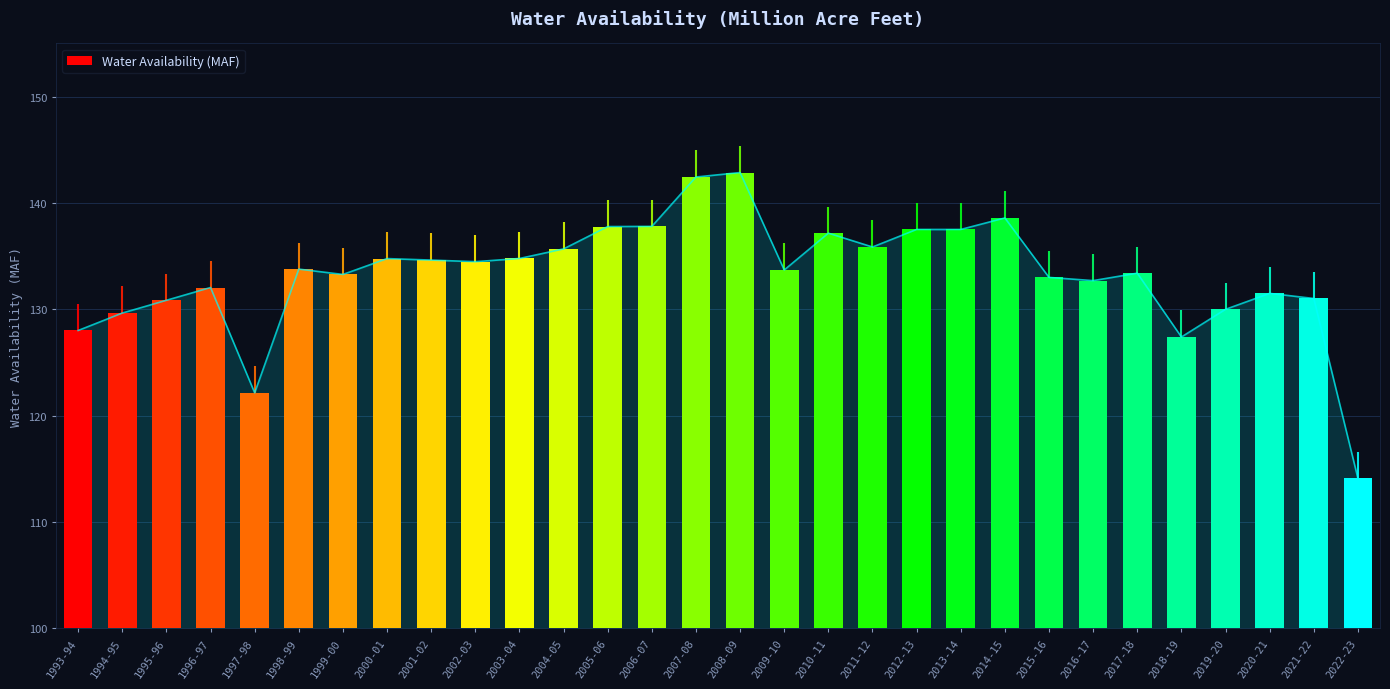

What is the change in value from 2007-08 to 2021-22?

-11.4